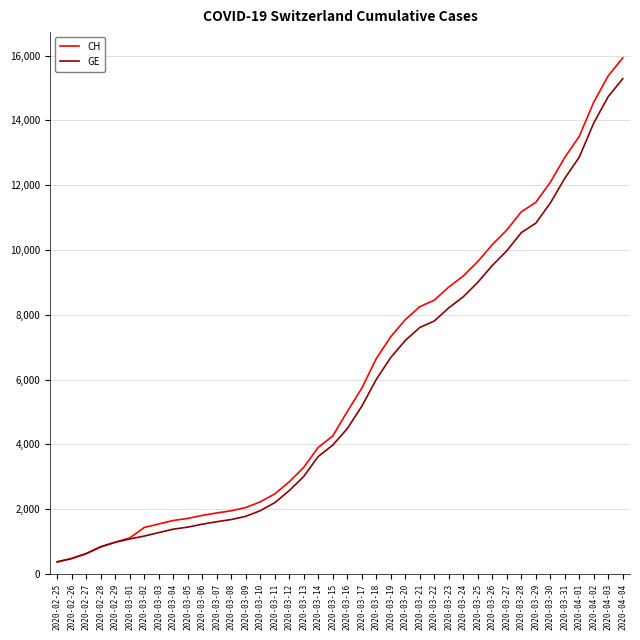

How many lines are shown in the chart?

2